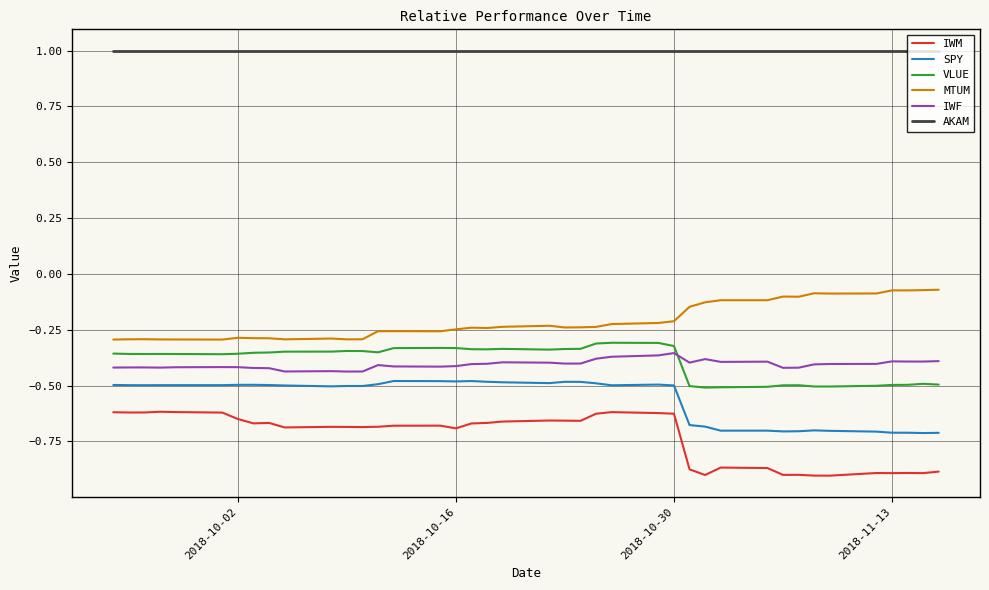

Does the chart display data point markers on the line(s)?

No